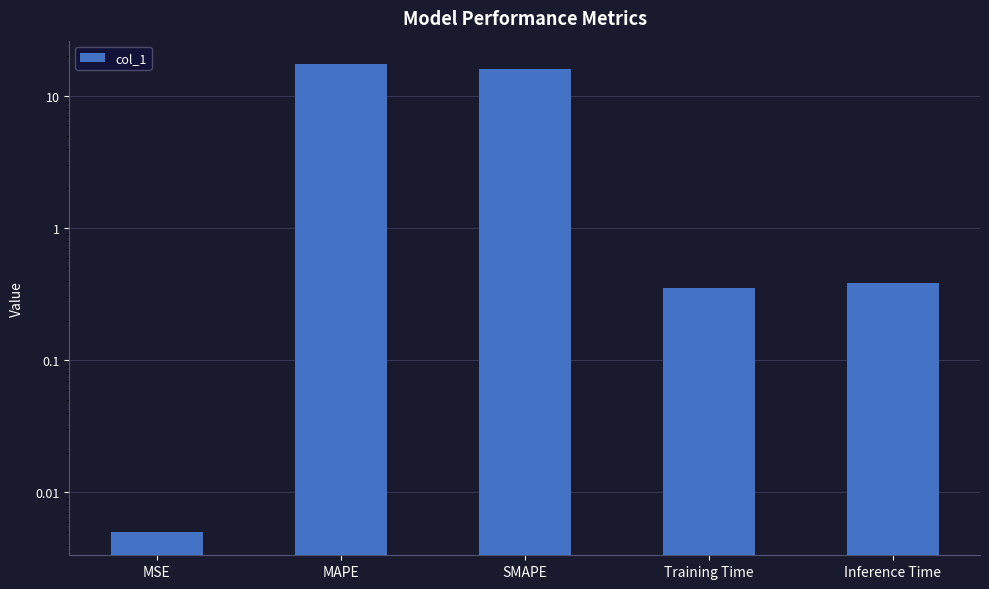

True or false: the data shows 0.6 at Inference Time.

False